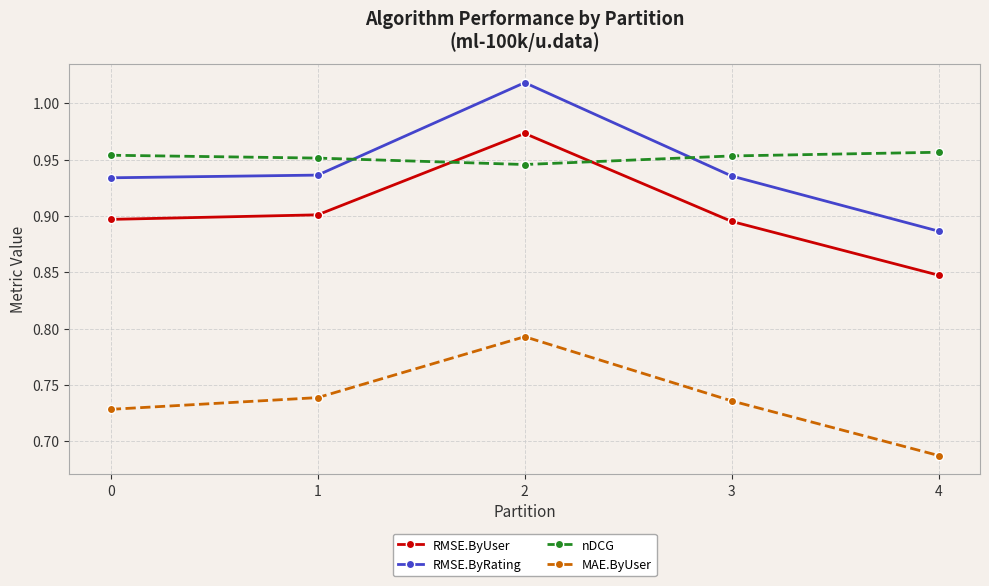

Between 2 and 3, which series saw the biggest shift?

RMSE.ByRating